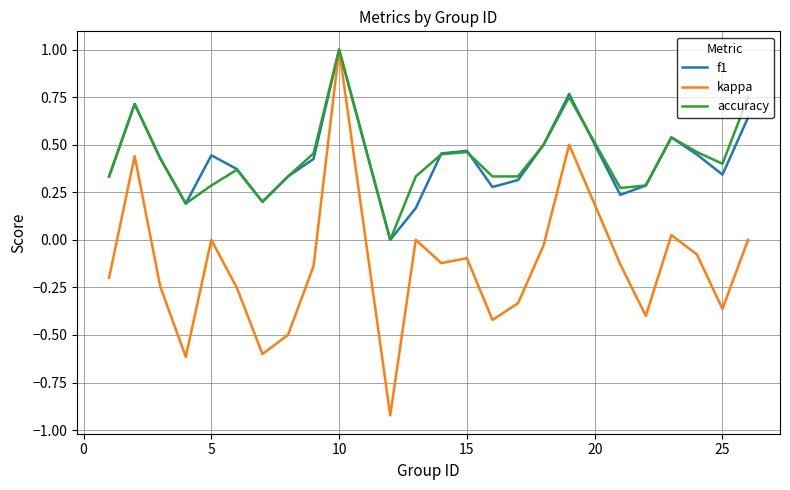

What is the greatest value displayed?

1.0